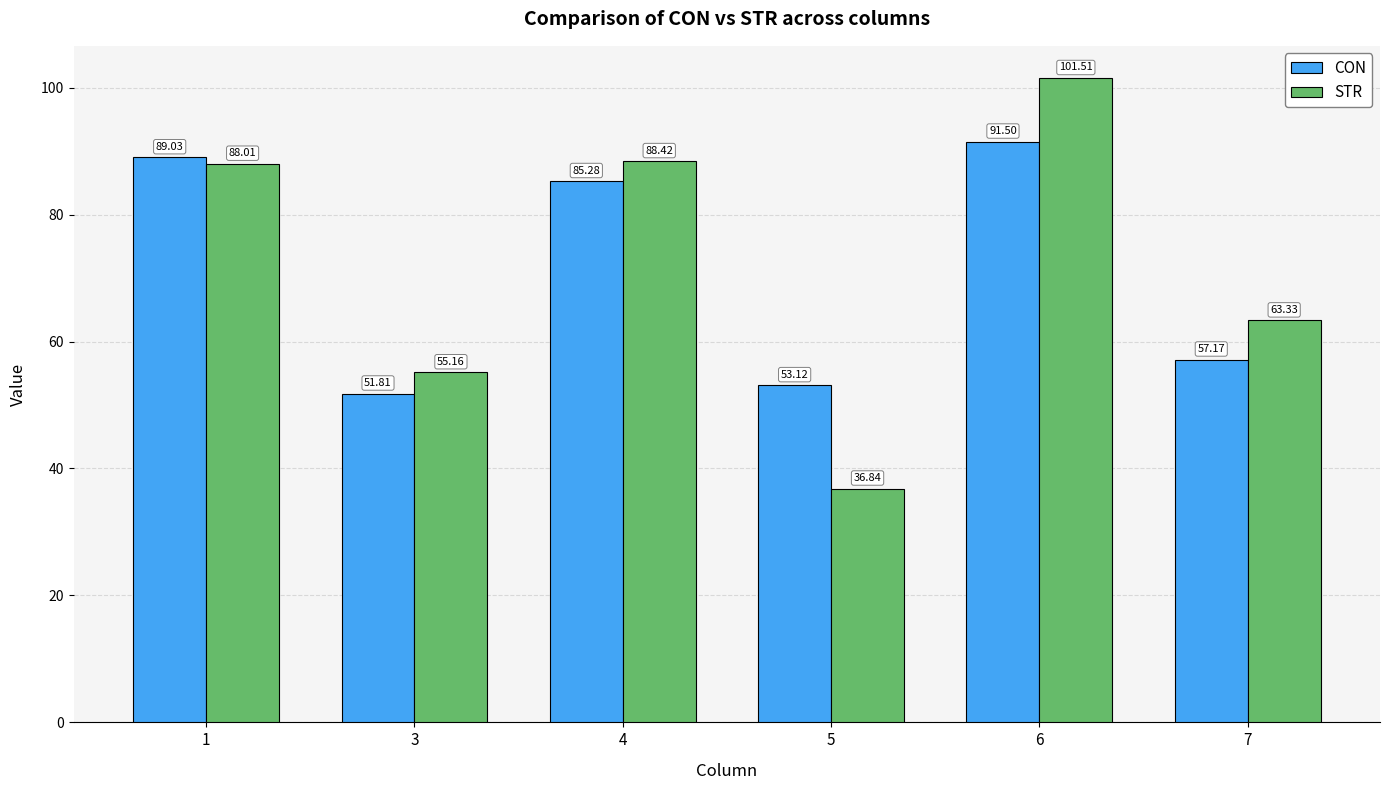

Which series has the largest range (max minus min)?

STR